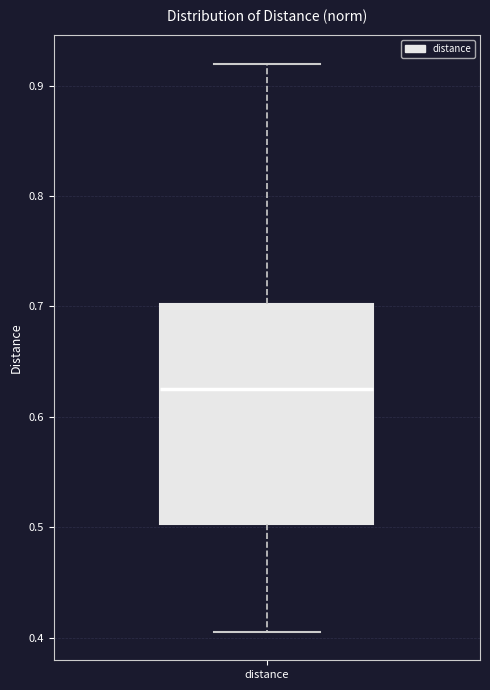

Where does the upper whisker of the box for distance end on the y-axis? The values are not printed on the chart, so give them approximately, as read against the axis.

0.92